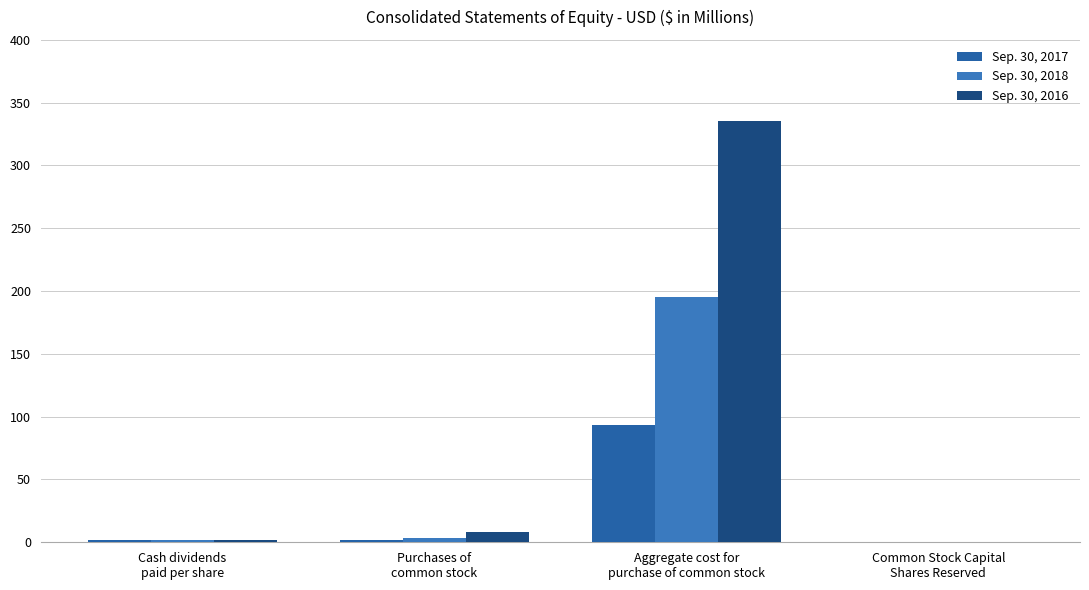

Are the bars grouped side by side (vs. stacked)?

Yes